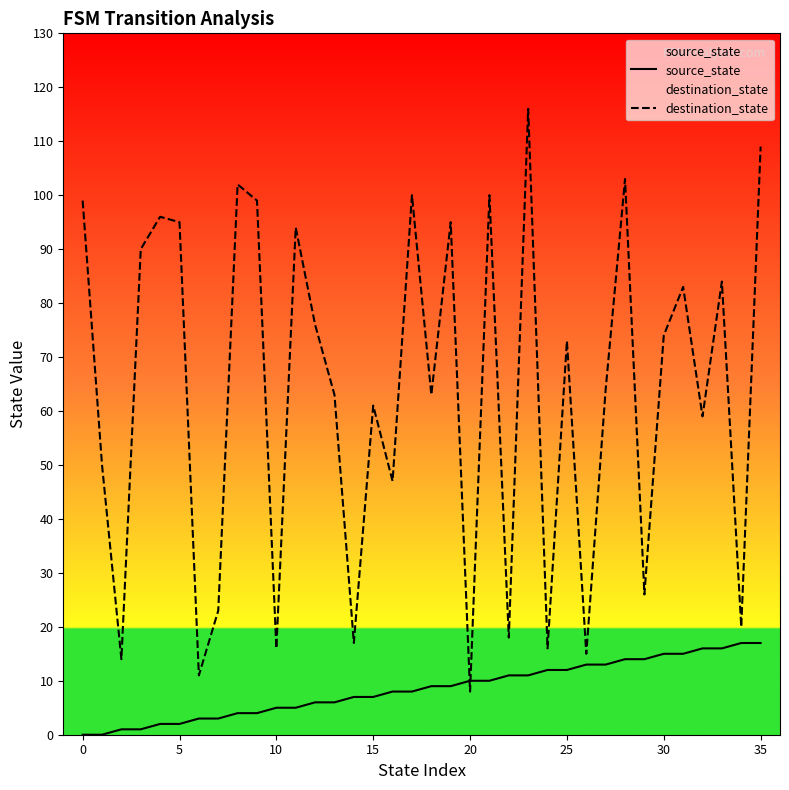

True or false: source_state has a value of 2 at 11.

False